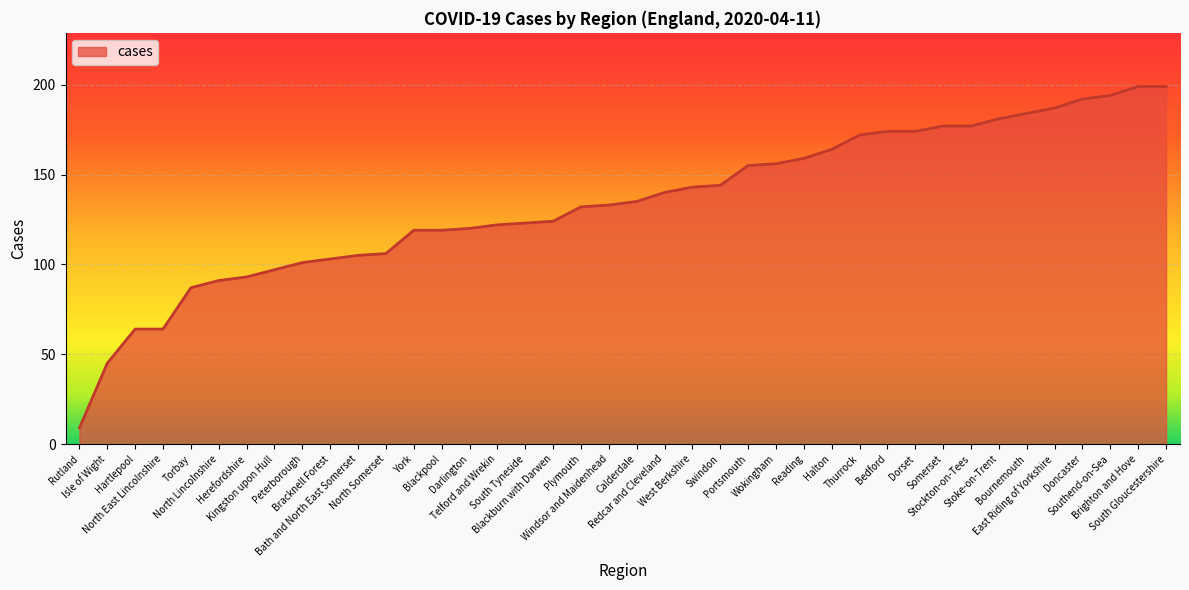

Reading left to right, what are all the values shown in this chart?

9	45	64	64	87	91	93	97	101	103	105	106	119	119	120	122	123	124	132	133	135	140	143	144	155	156	159	164	172	174	174	177	177	181	184	187	192	194	199	199